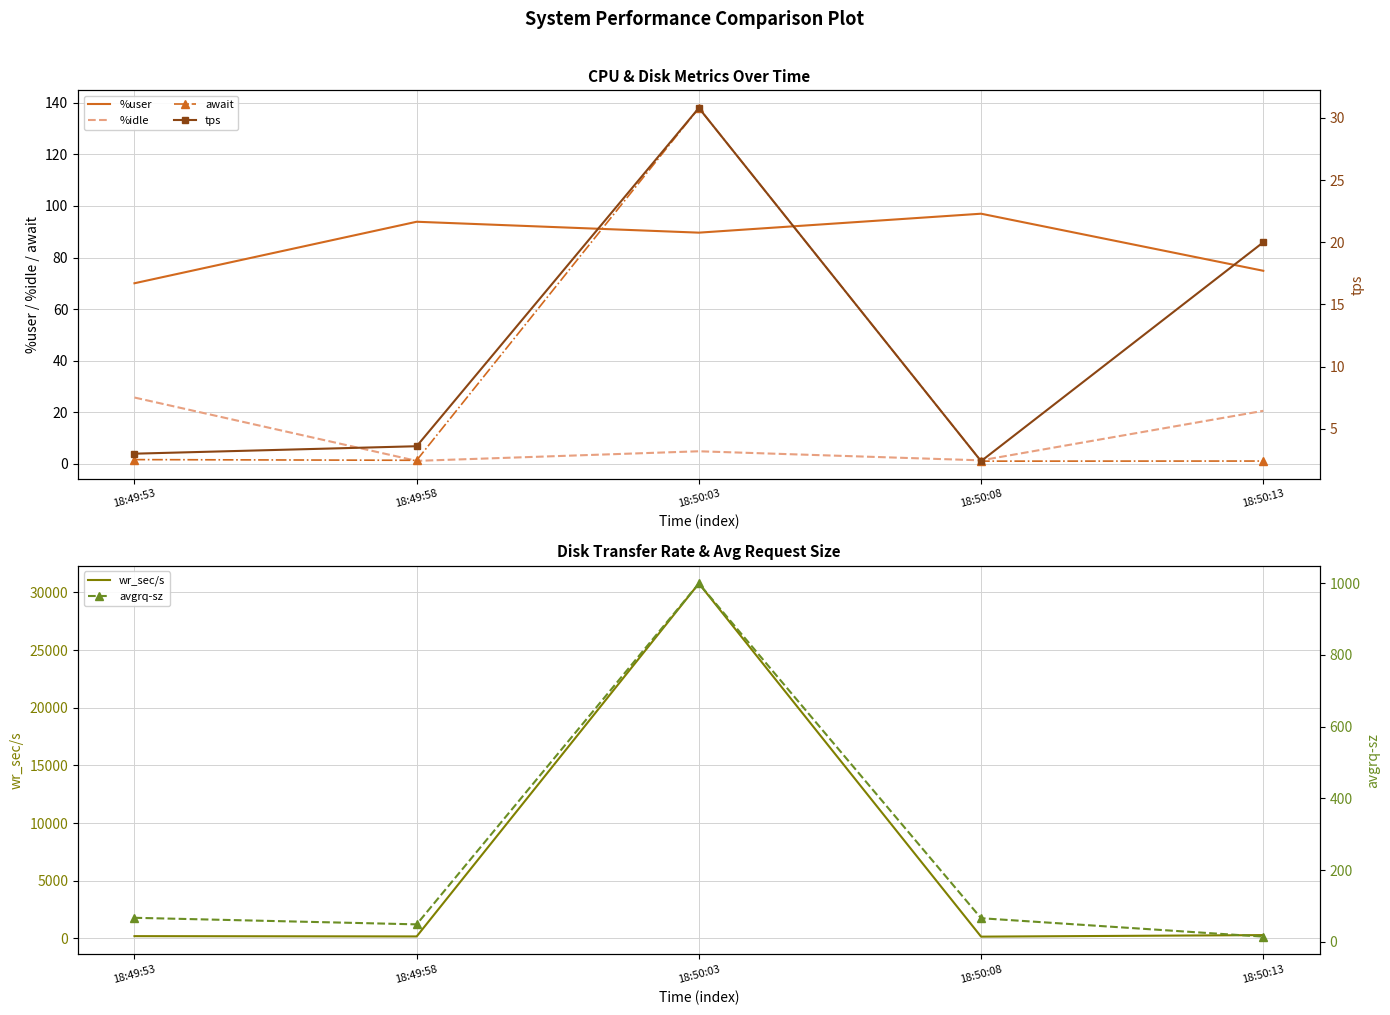

Reading left to right, list all the values displayed in this chart.

%user: 18:49:53=70.0	18:49:58=93.9	18:50:03=89.6	18:50:08=97.0	18:50:13=74.8
%idle: 18:49:53=25.7	18:49:58=1.1	18:50:03=4.8	18:50:08=1.3	18:50:13=20.5
await: 18:49:53=1.6	18:49:58=1.3	18:50:03=138.0	18:50:08=1.0	18:50:13=1.0
wr_sec/s: 18:49:53=201.6	18:49:58=176.0	18:50:03=30769.6	18:50:08=158.4	18:50:13=292.8
tps: 18:49:53=3.0	18:49:58=3.6	18:50:03=30.8	18:50:08=2.4	18:50:13=20.0
avgrq-sz: 18:49:53=67.2	18:49:58=48.9	18:50:03=999.0	18:50:08=66.0	18:50:13=14.6